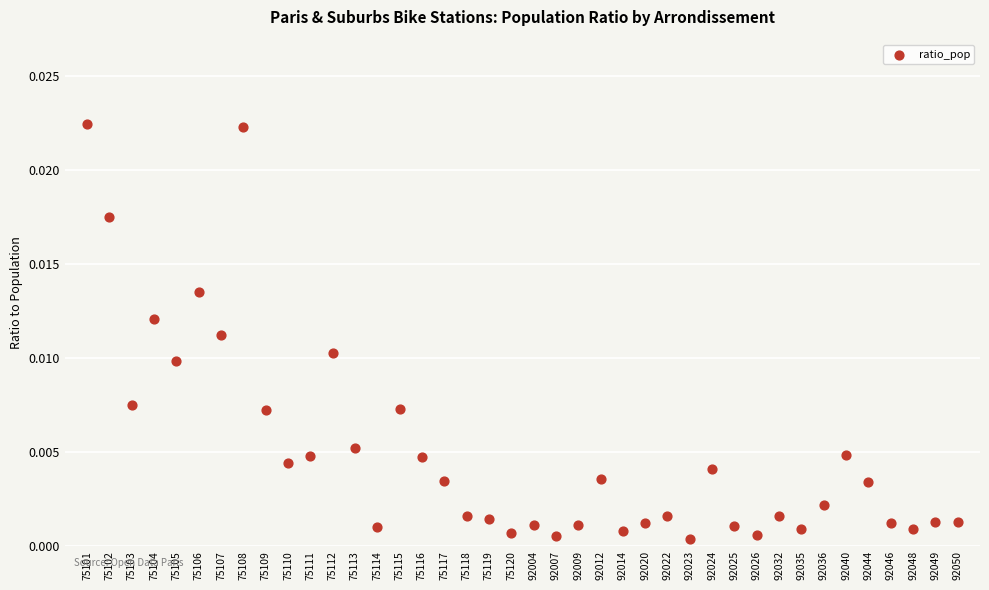

How many data points are displayed?

40